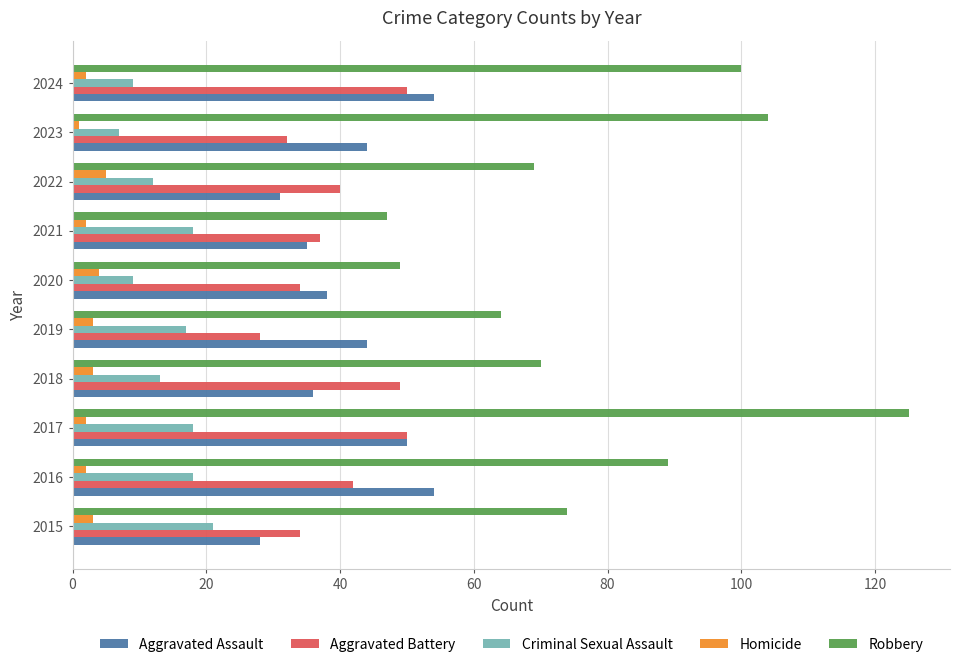

Between 2016 and 2021, which series saw the biggest shift?

Robbery